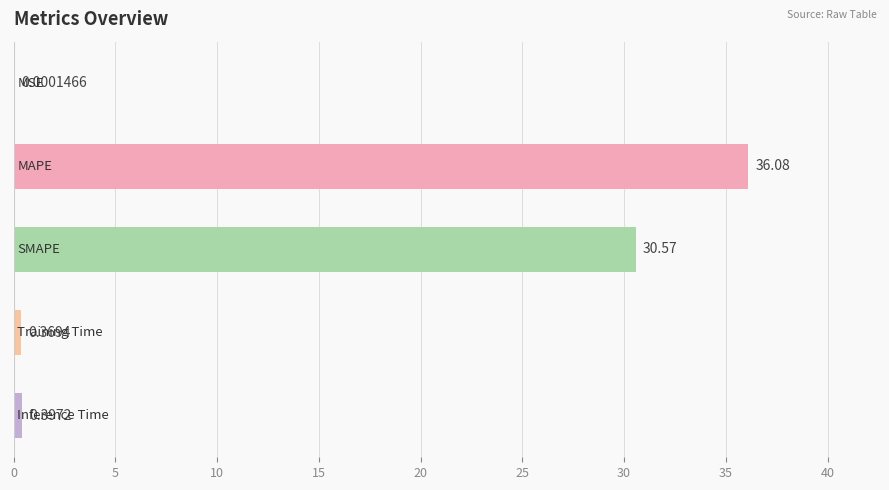

What is the sum of all values?

67.4